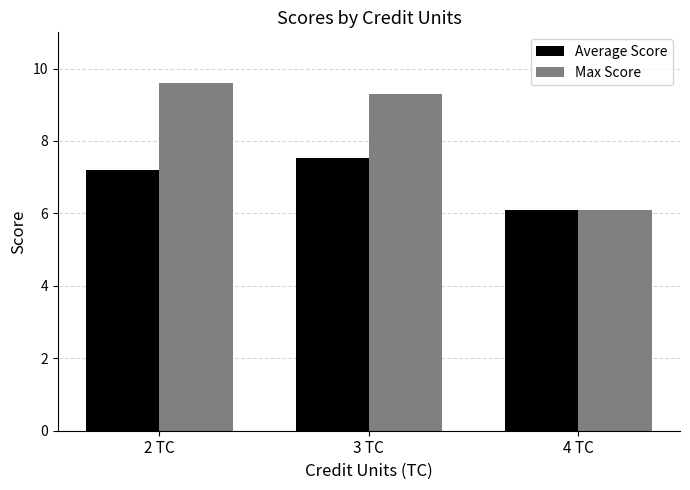

Which category has the highest value across all series?

2 TC